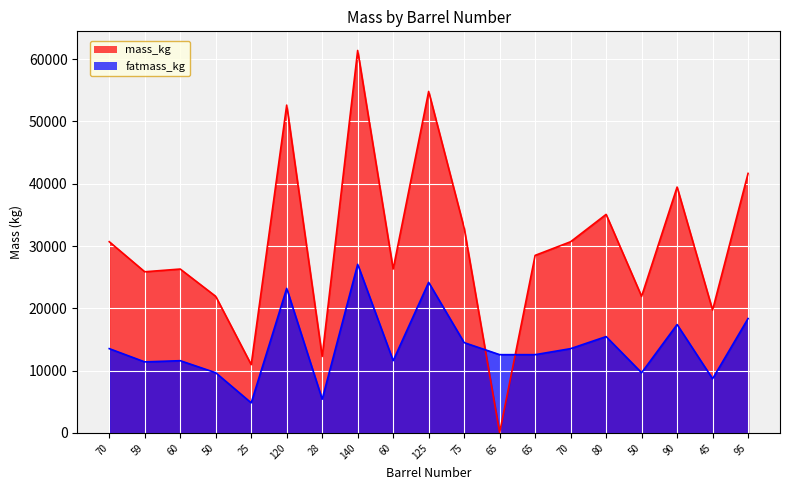

At 75, list the series in order from largest to smallest.

mass_kg, fatmass_kg